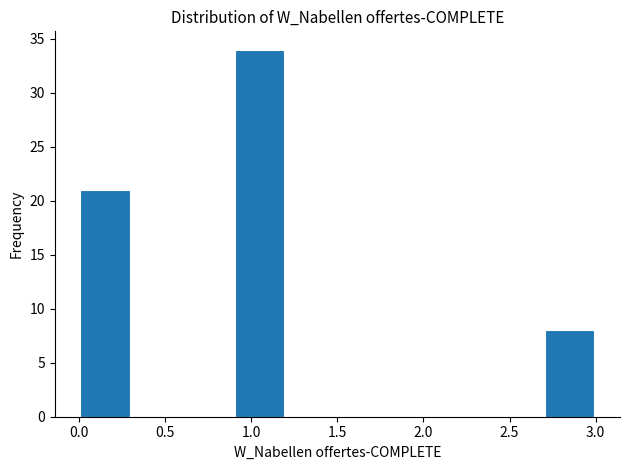

Over which range of the x-axis is the bar tallest?

0.9 to 1.2